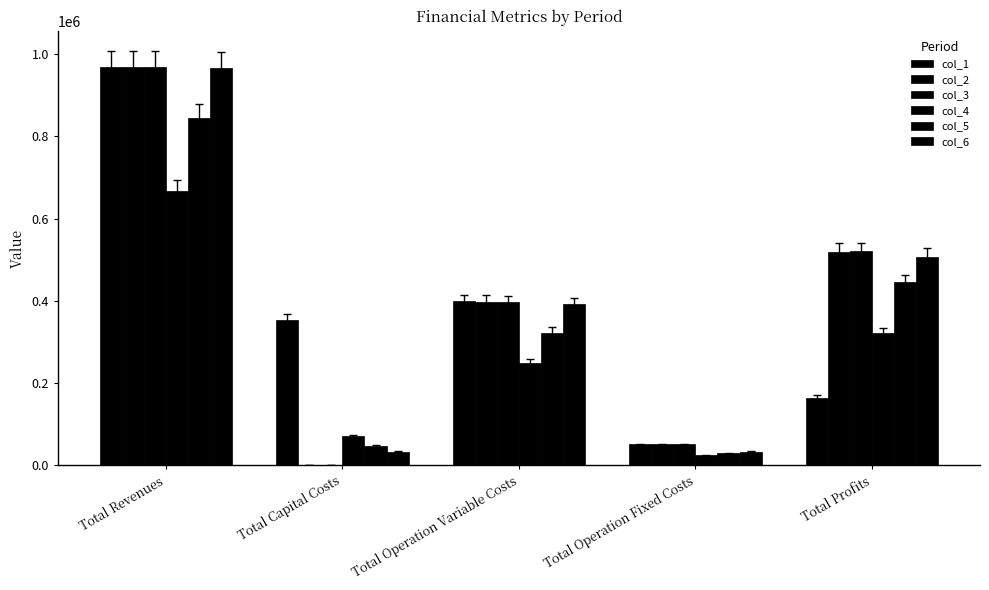

Is the value of col_3 at Total Capital Costs greater than the value of col_2 at Total Revenues?

No